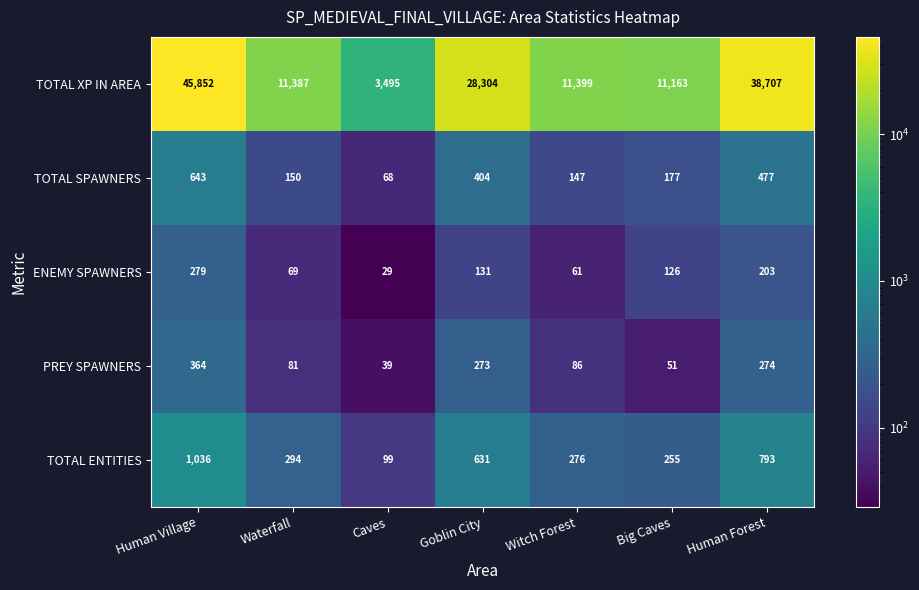

Which series changed the most between Caves and Goblin City?

TOTAL XP IN AREA